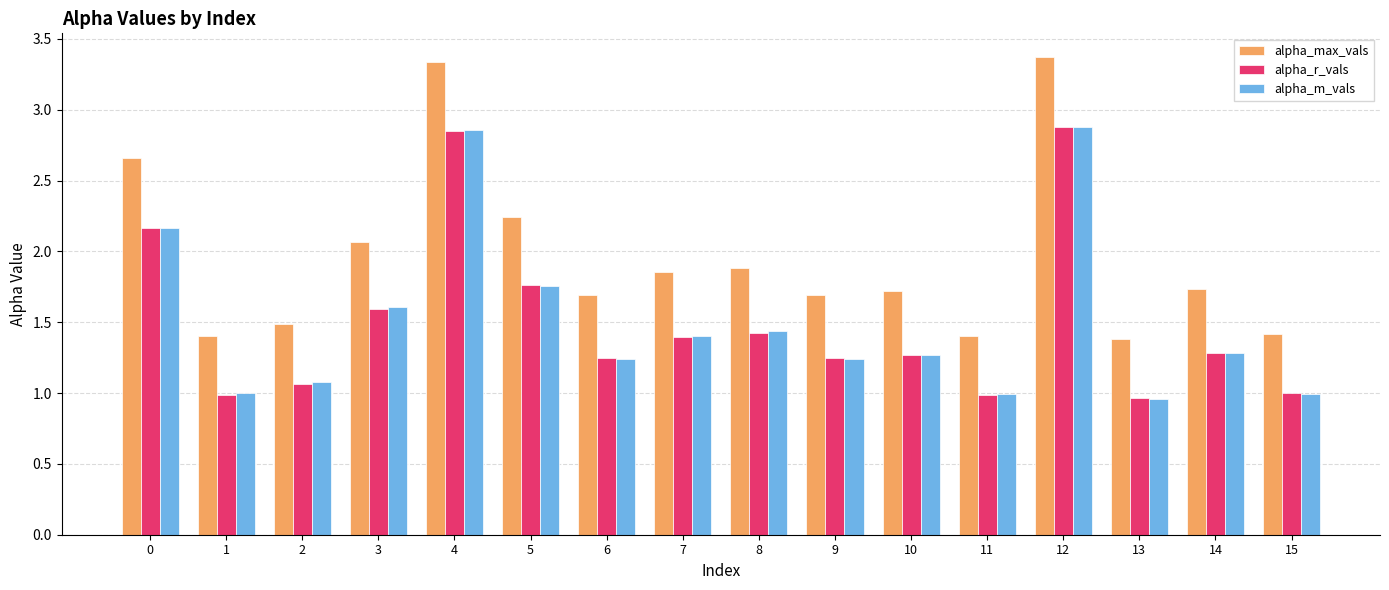

What value does the alpha_max_vals series have at 9?

1.7